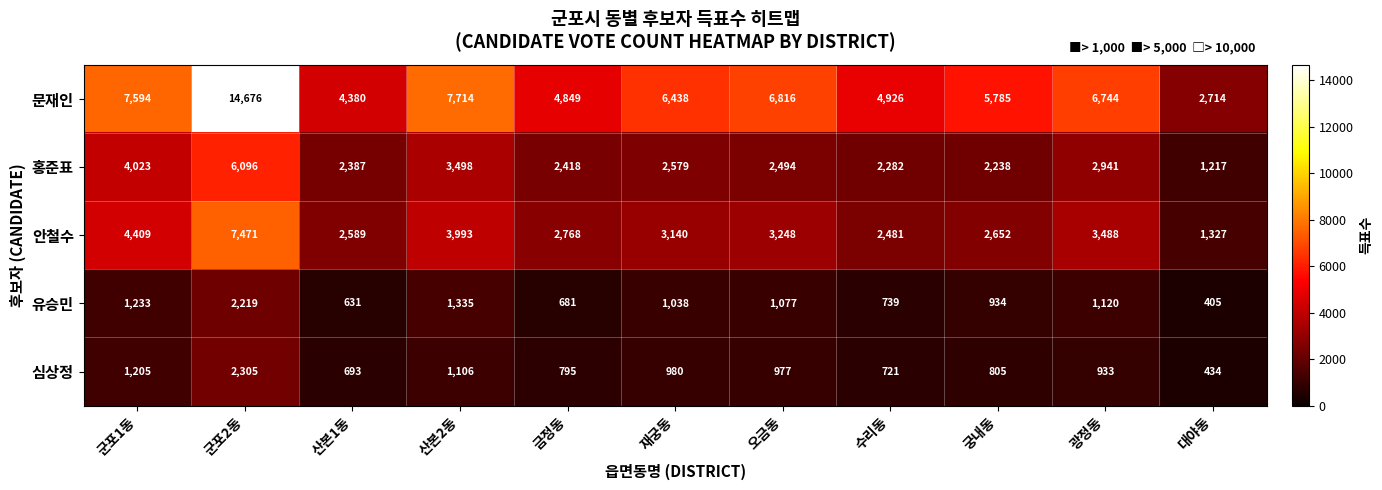

Which series changed the most between 군포1동 and 광정동?

홍준표